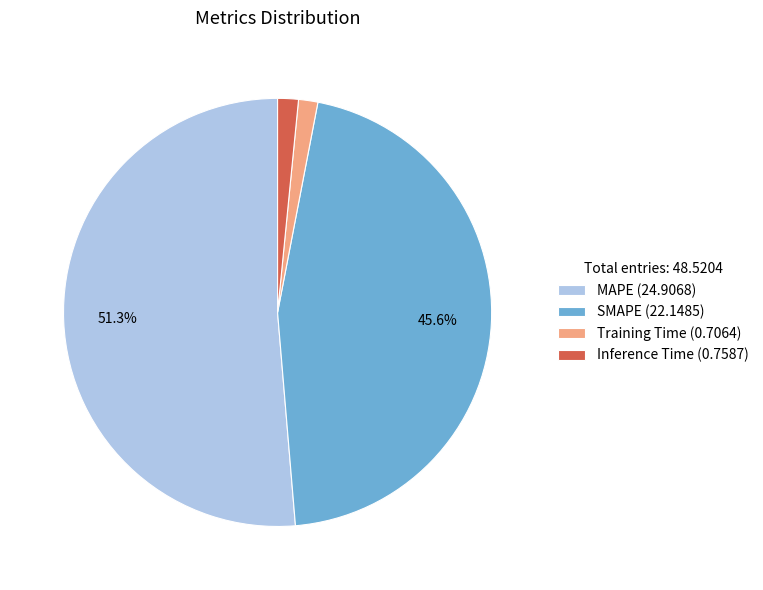

Does Training Time account for over 50% of the chart?

No